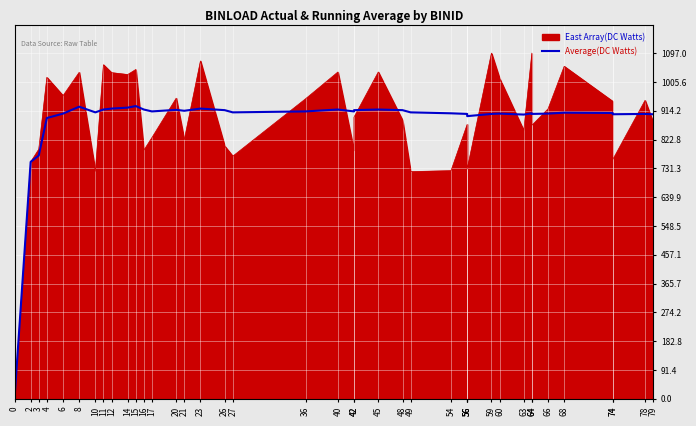

Reading right to left, transcribe all the data shown in this chart.

79=903	78=904	74=903	74=907	68=908	66=905	64=904	64=906	63=902	60=905	59=904	56=897	56=902	56=904	54=906	49=909	48=916	45=918	42=916	42=912	40=918	36=912	27=909	26=916	23=921	21=914	20=917	17=912	16=918	15=929	14=924	12=921	11=918	10=909	8=927	6=905	4=891	3=772	2=752	0=0